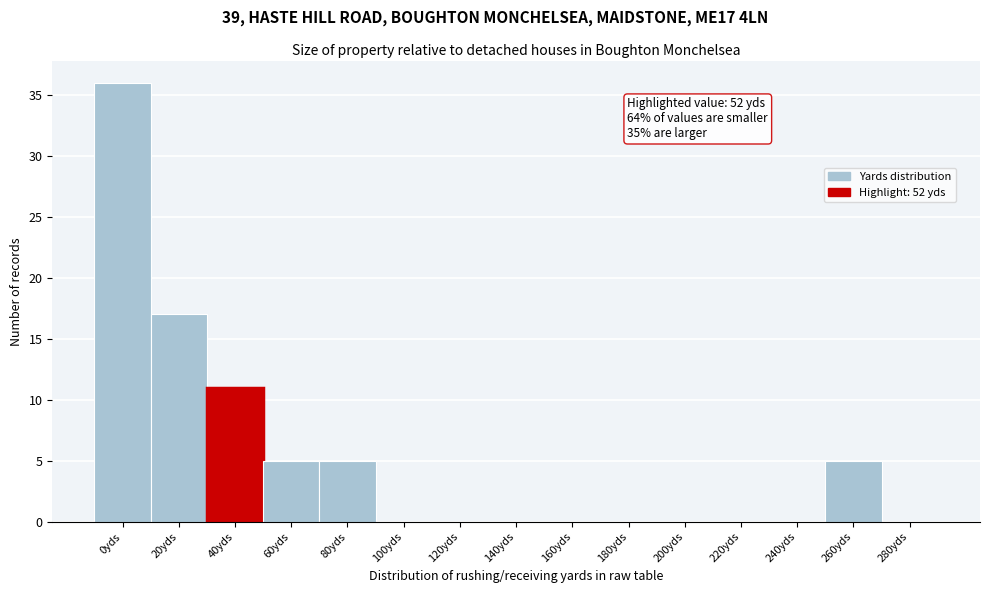

Reading left to right, extract all data points from this chart.

0yds=36	20yds=17	40yds=11	60yds=5	80yds=5	100yds=0	120yds=0	140yds=0	160yds=0	180yds=0	200yds=0	220yds=0	240yds=0	260yds=5	280yds=0